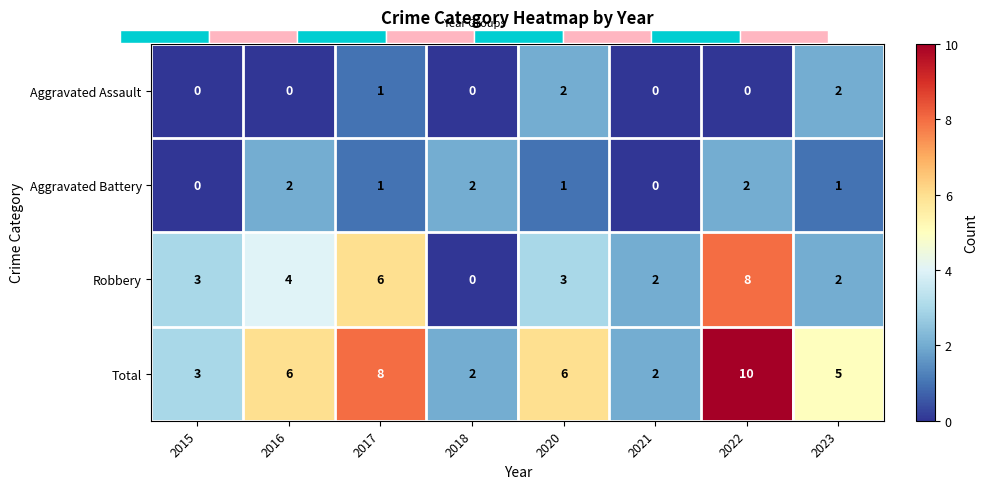

True or false: Aggravated Battery has a value of 1 at 2023.

True